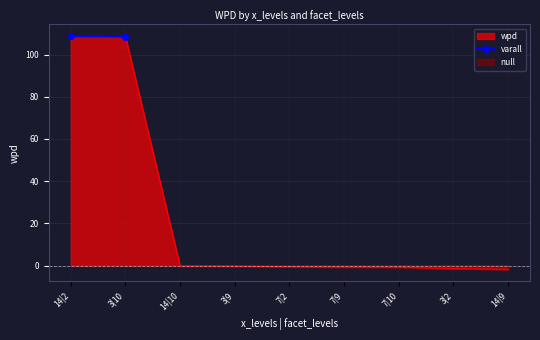

What is the approximate value at 14|2?

108.7